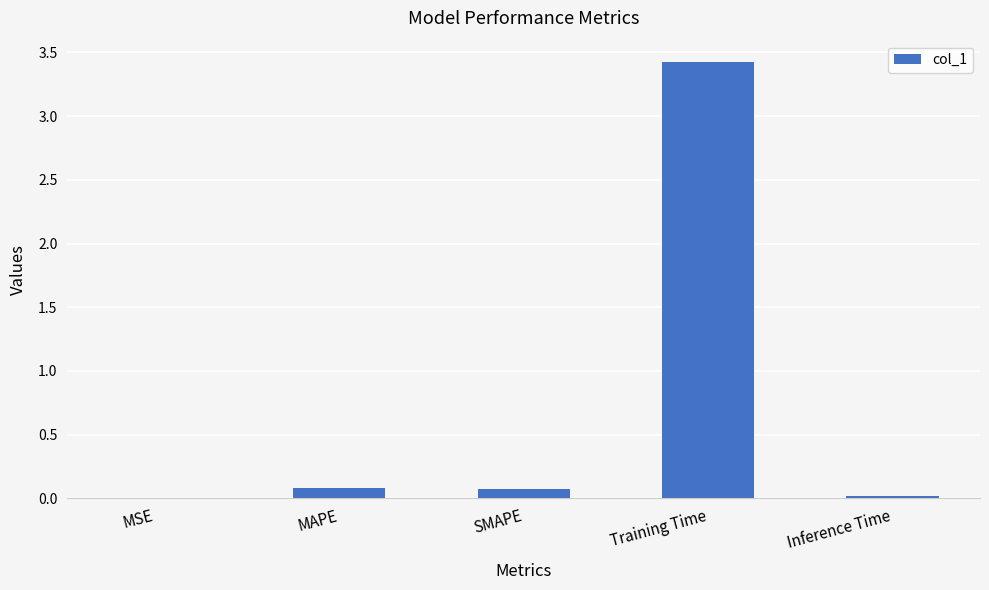

What is the sum of the values at Training Time and SMAPE?

3.5